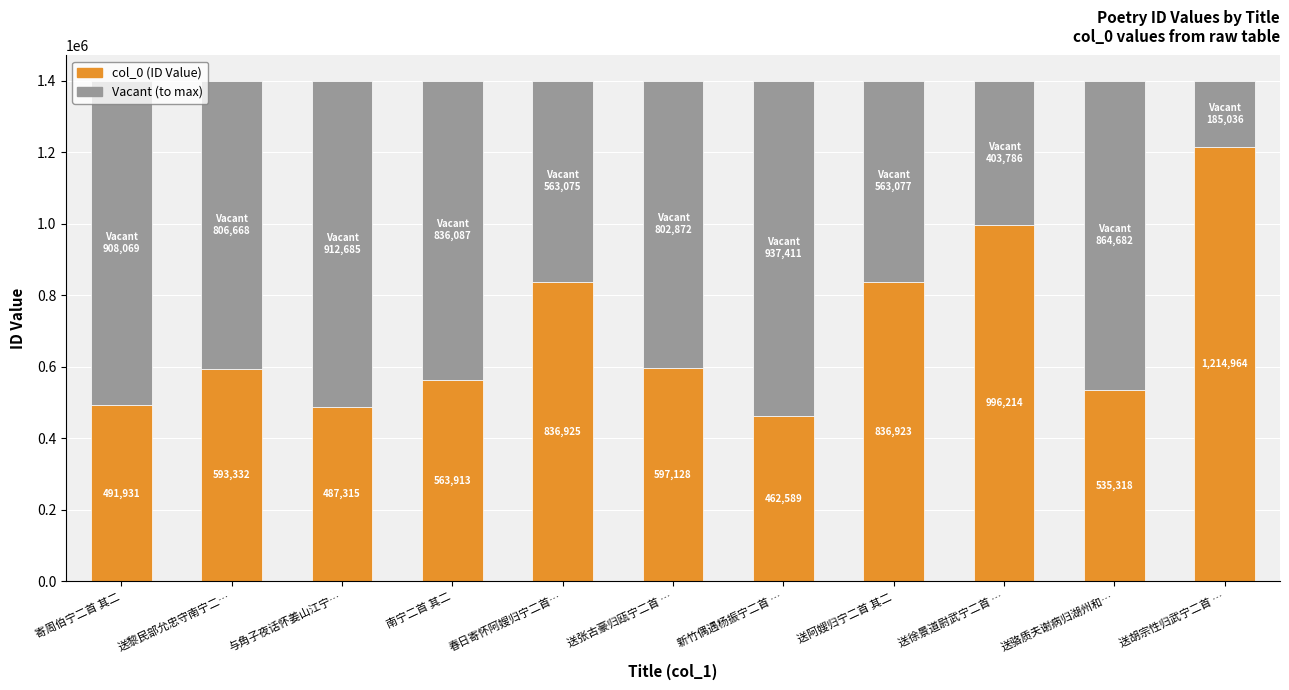

What is the total value across all series at 送阿嫂归宁二首 其二?

1400000